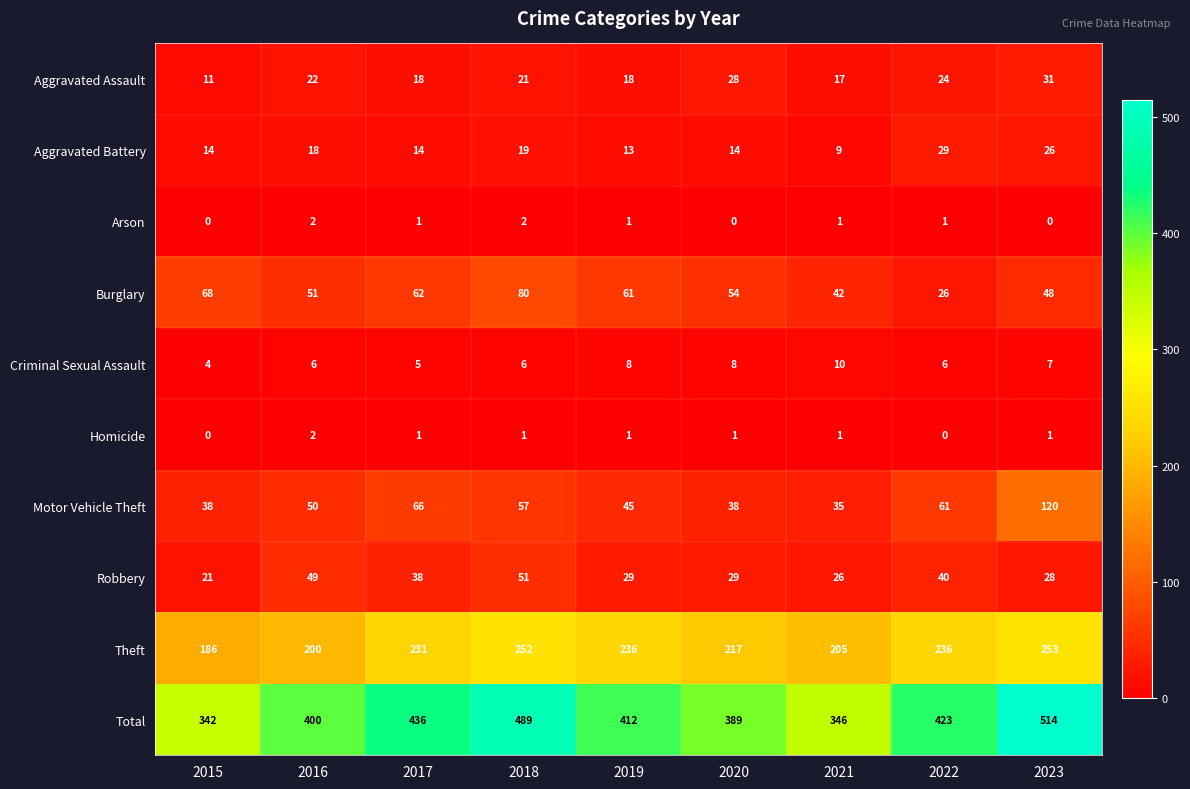

What is the total value across all series at 2021?

692